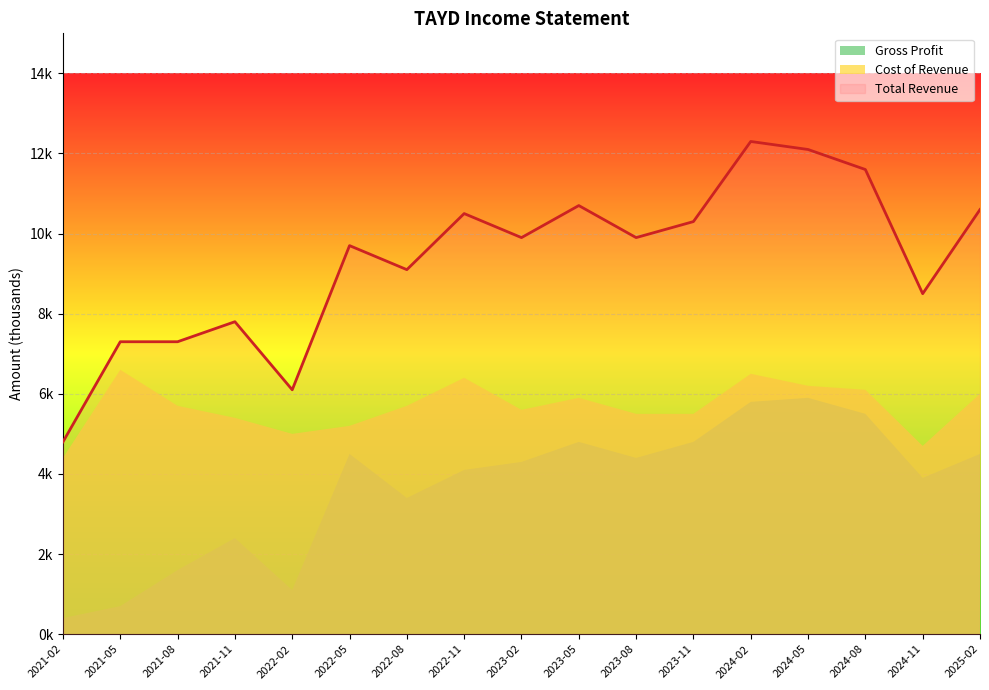

How many values in the Gross Profit series are below 4300?

8